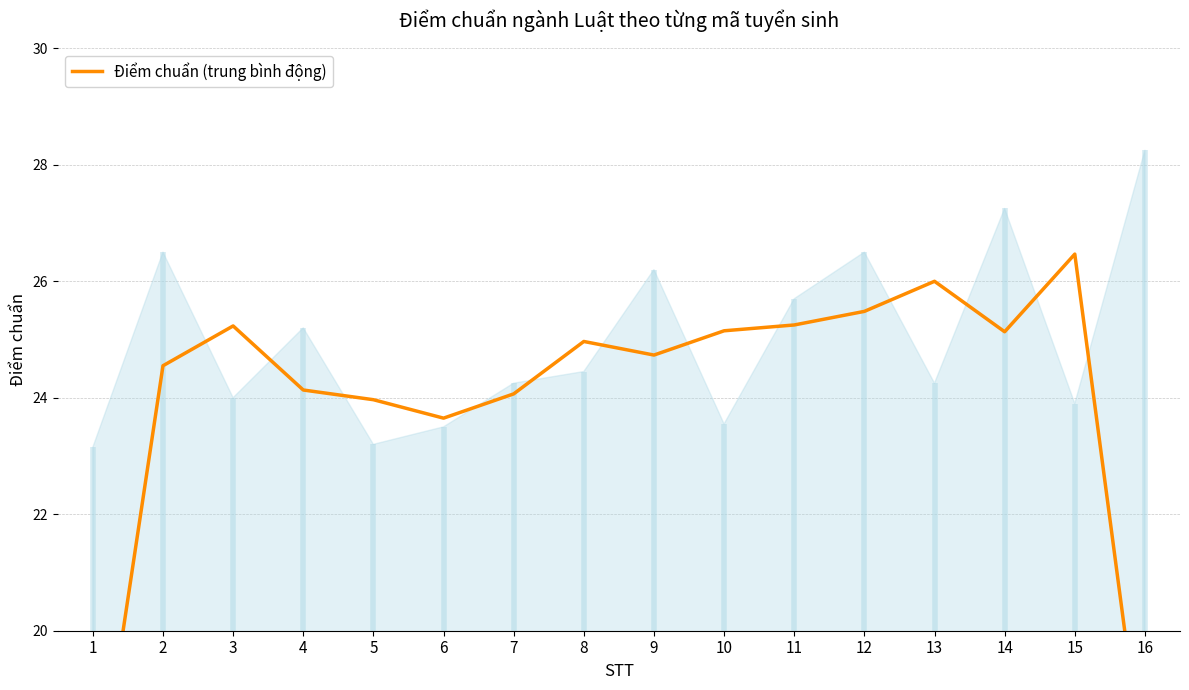

Count the number of values greater than 24.

12